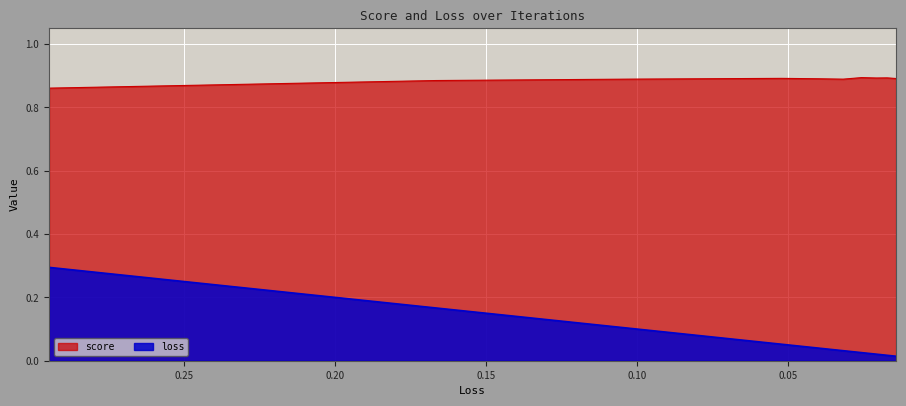

Is it true that loss equals 0.0 at 9?

False